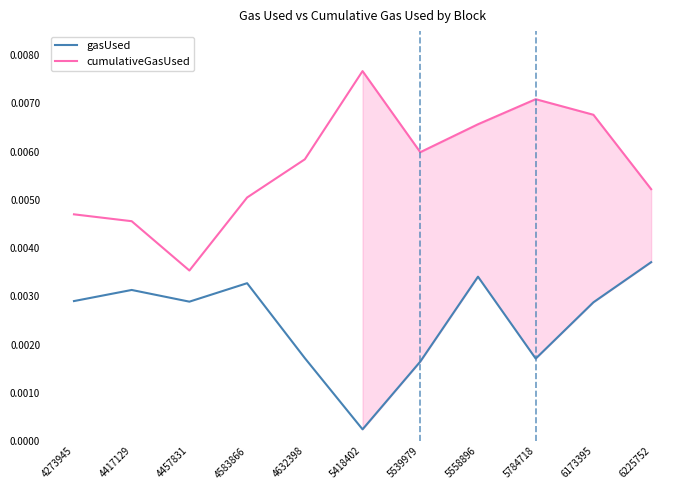

At which label does cumulativeGasUsed reach its peak?

5418402